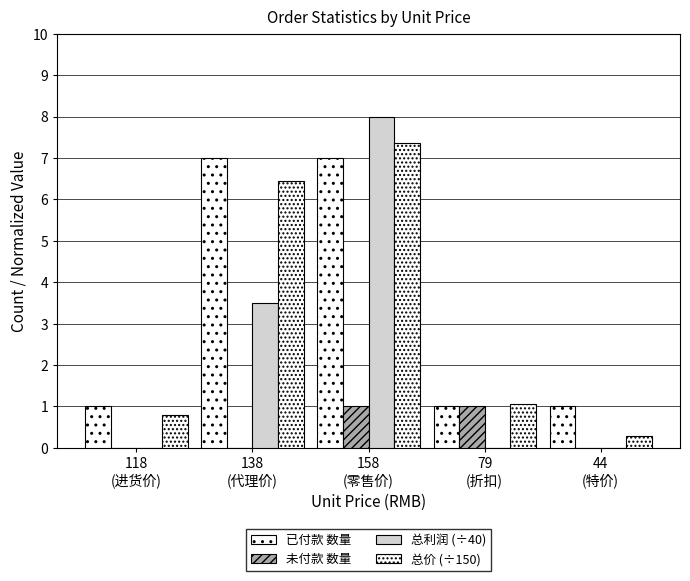

How many groups of bars are there?

5